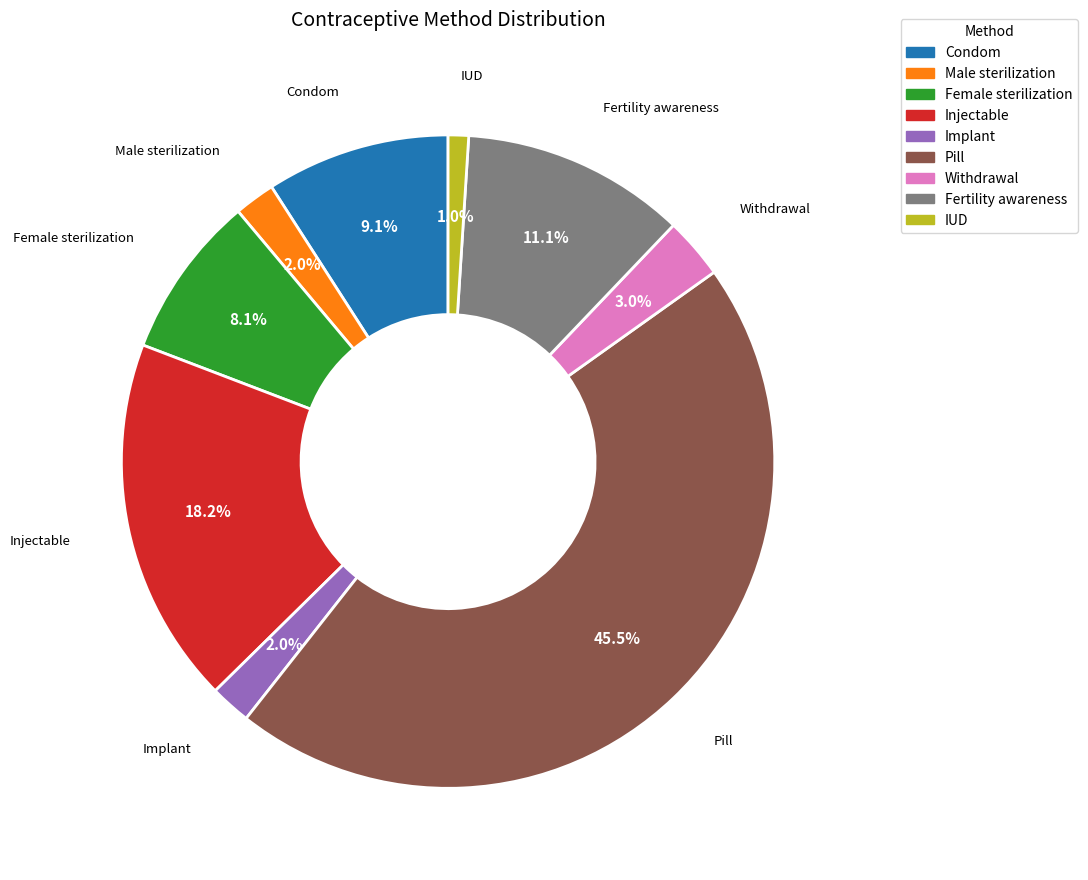

Which has a higher value, Pill or Fertility awareness?

Pill